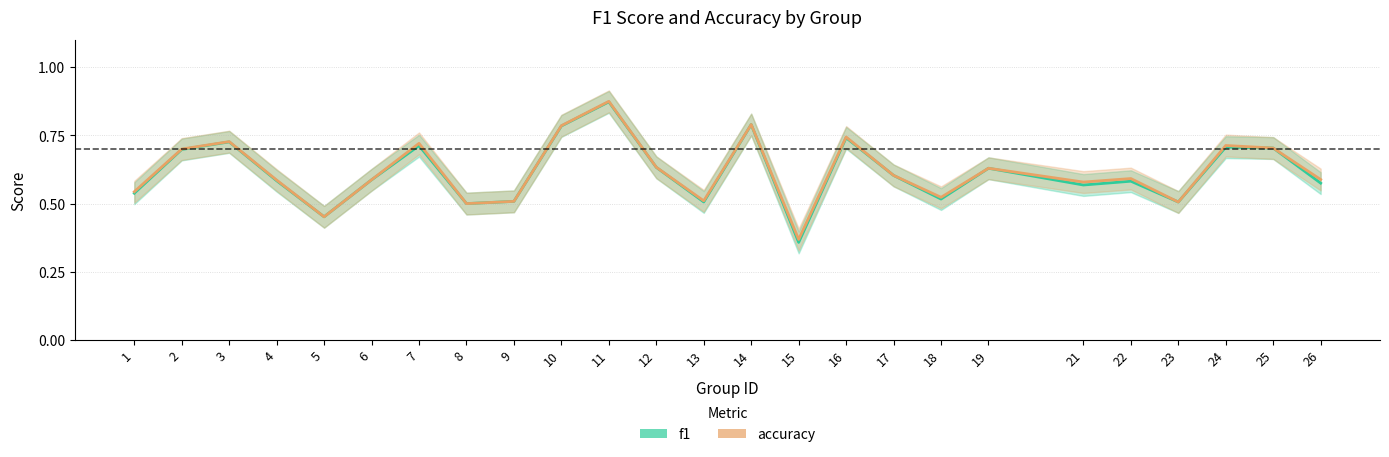

Count the accuracy_line values in the range 0 to 1.

25